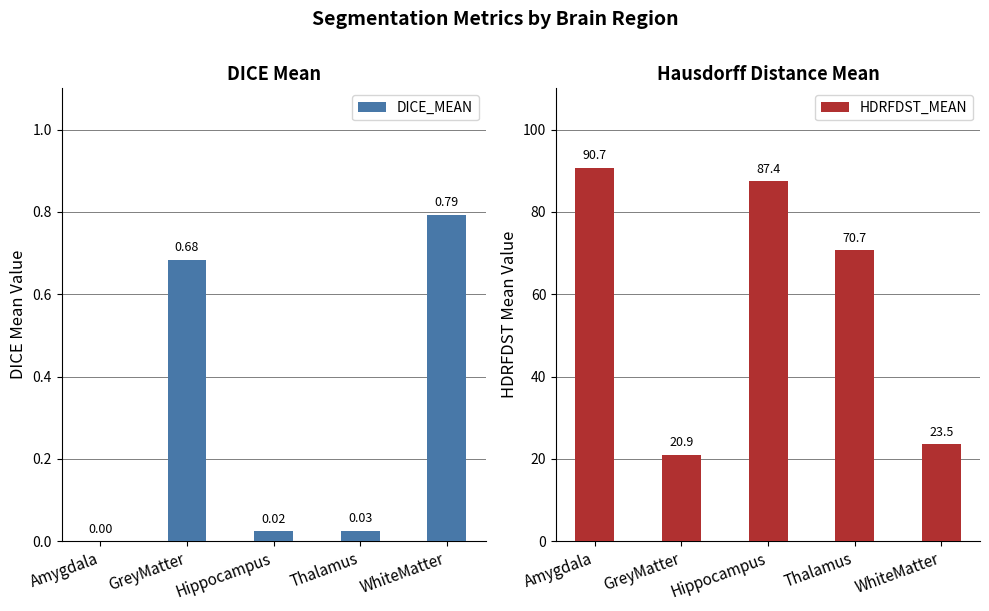

List the series in order of their peak value, highest first.

HDRFDST_MEAN, DICE_MEAN